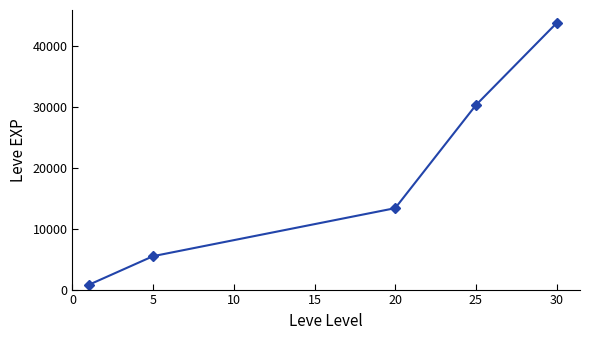

Count the number of categories in the chart.

5